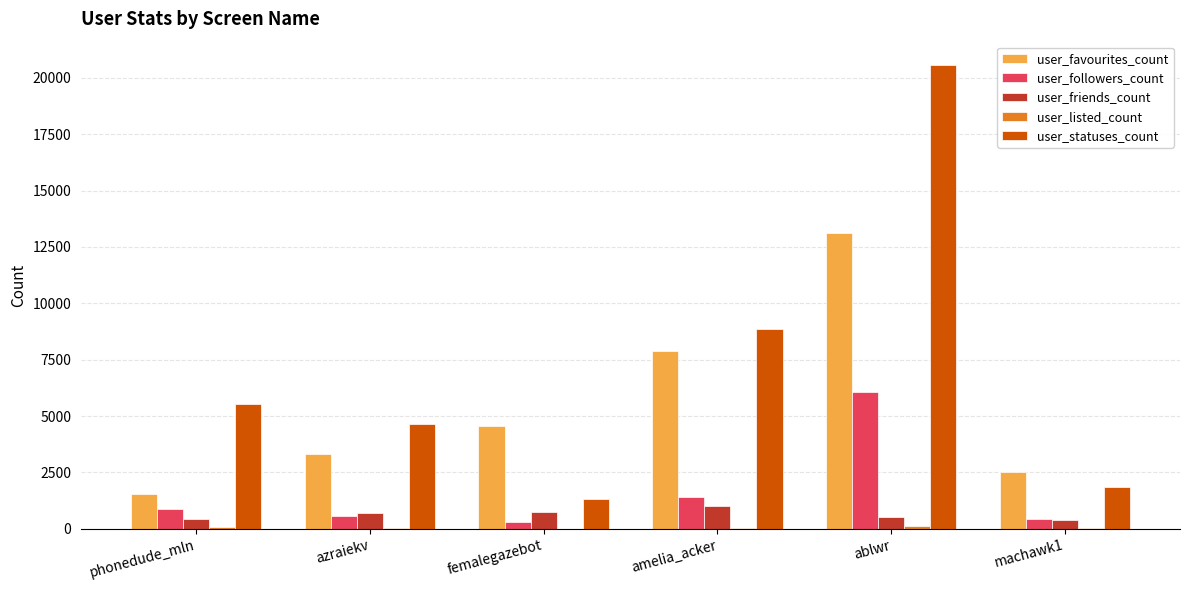

At which category is the sum across all series the highest?

ablwr